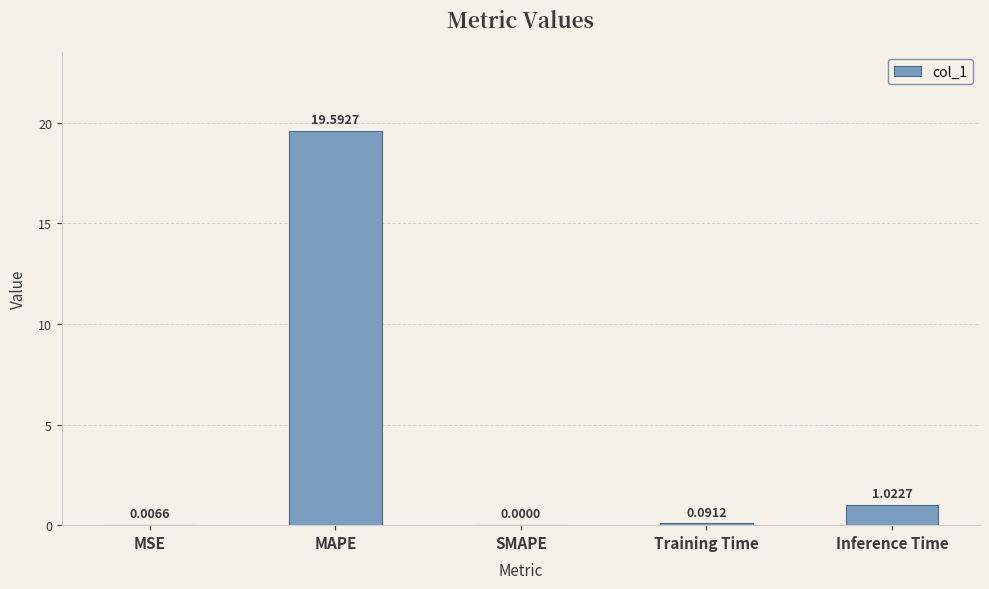

What is the change in value from SMAPE to Inference Time?

+1.0